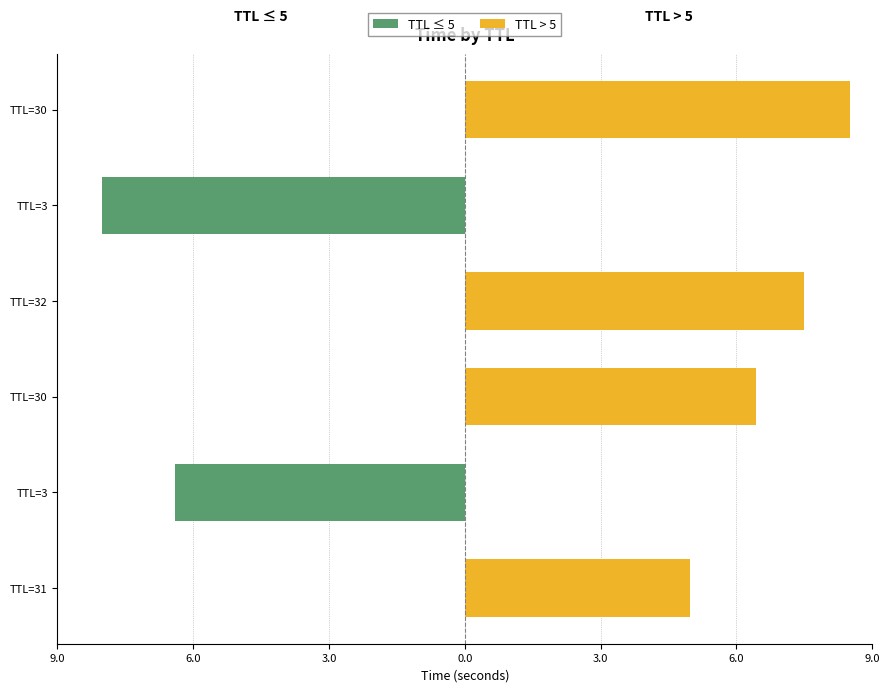

Is the value of TTL > 5 at TTL=32 greater than the value of TTL ≤ 5 at TTL=31?

Yes